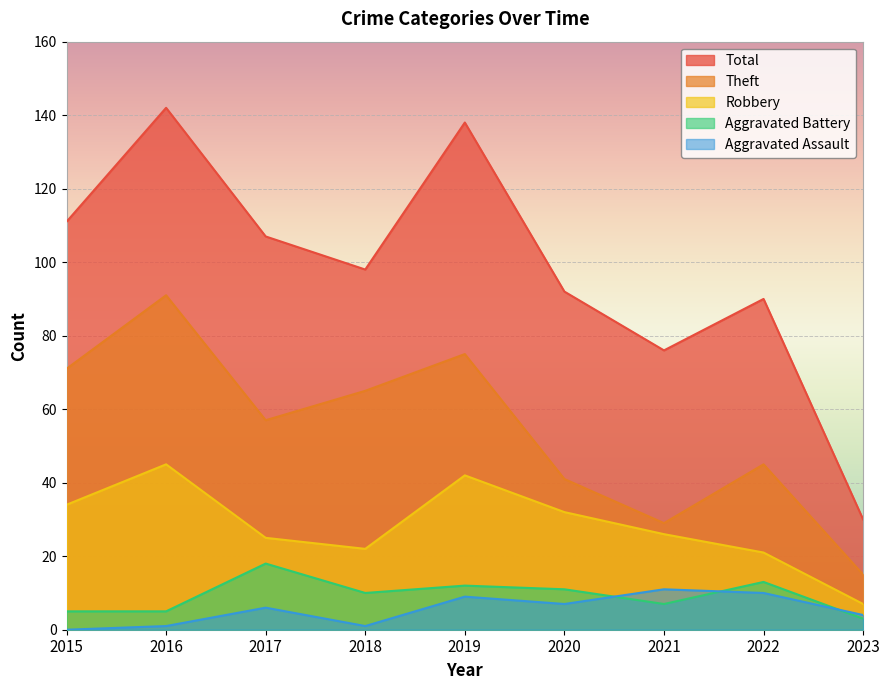

What are all the series names shown in the legend?

Total, Theft, Robbery, Aggravated Battery, Aggravated Assault